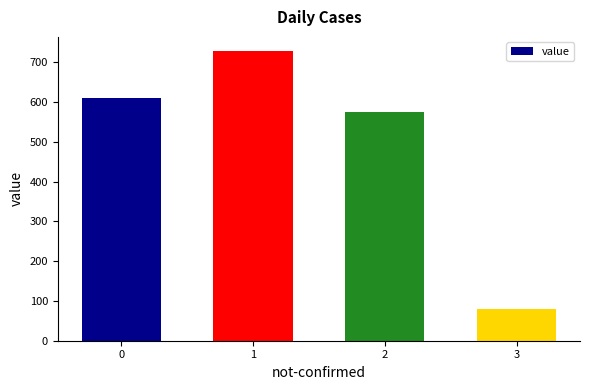

Reading left to right, extract all data points from this chart.

0=609	1=727	2=575	3=80